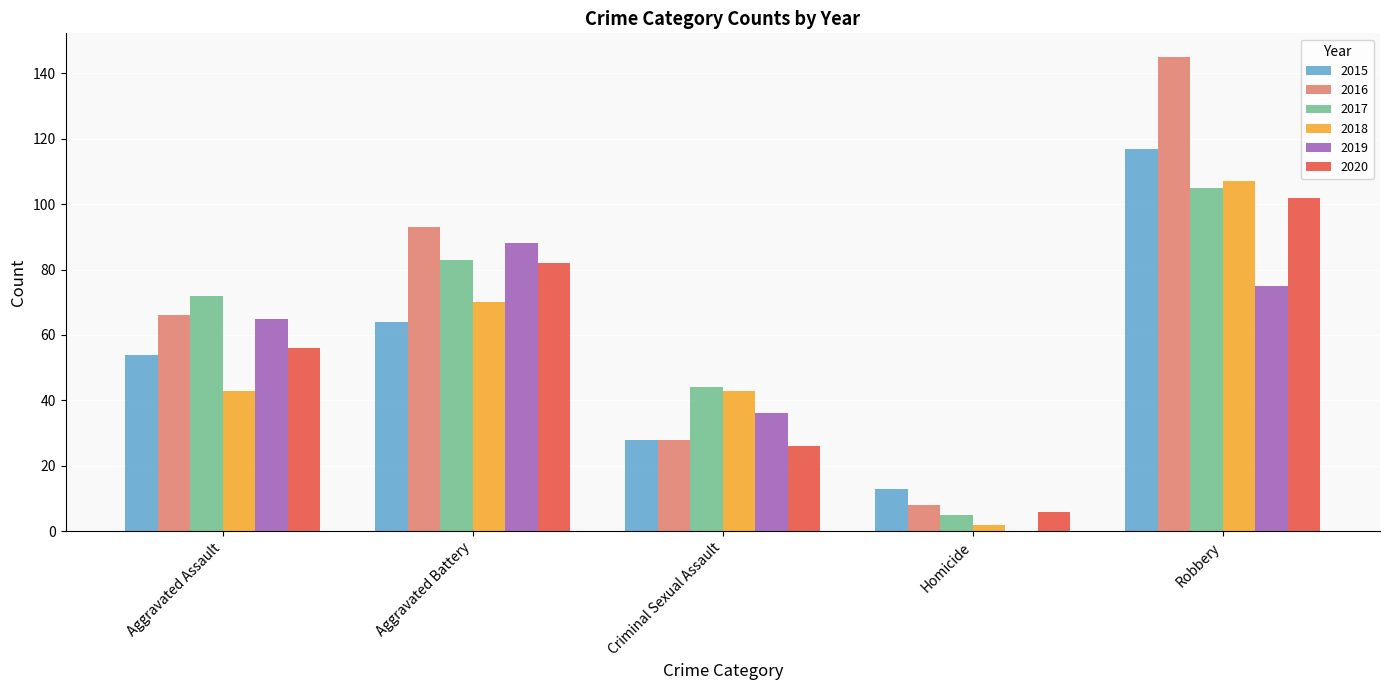

Which series has the largest total across all categories?

2016